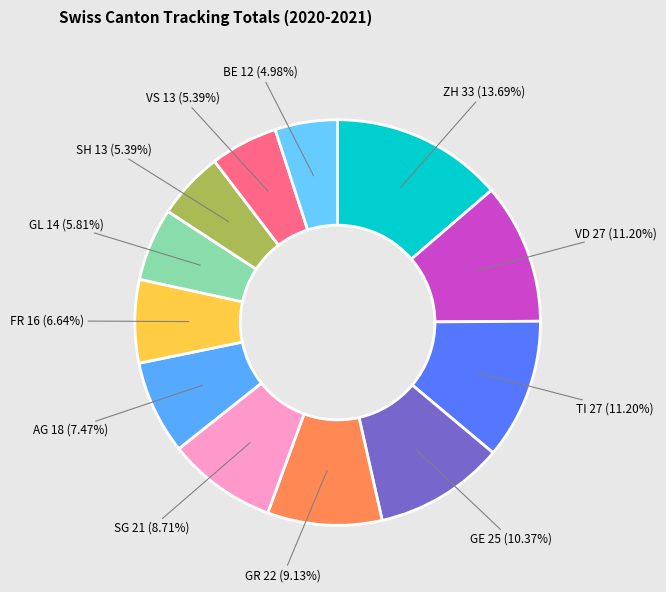

To the nearest percent, what is the average slice percentage?

8%